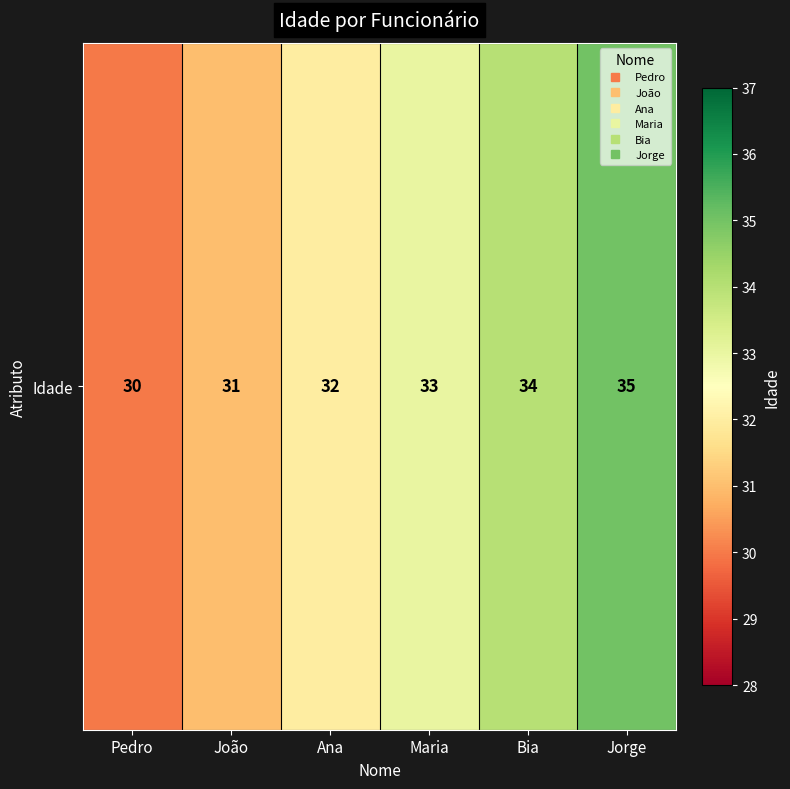

What is the difference between the values at Ana and Bia?

2